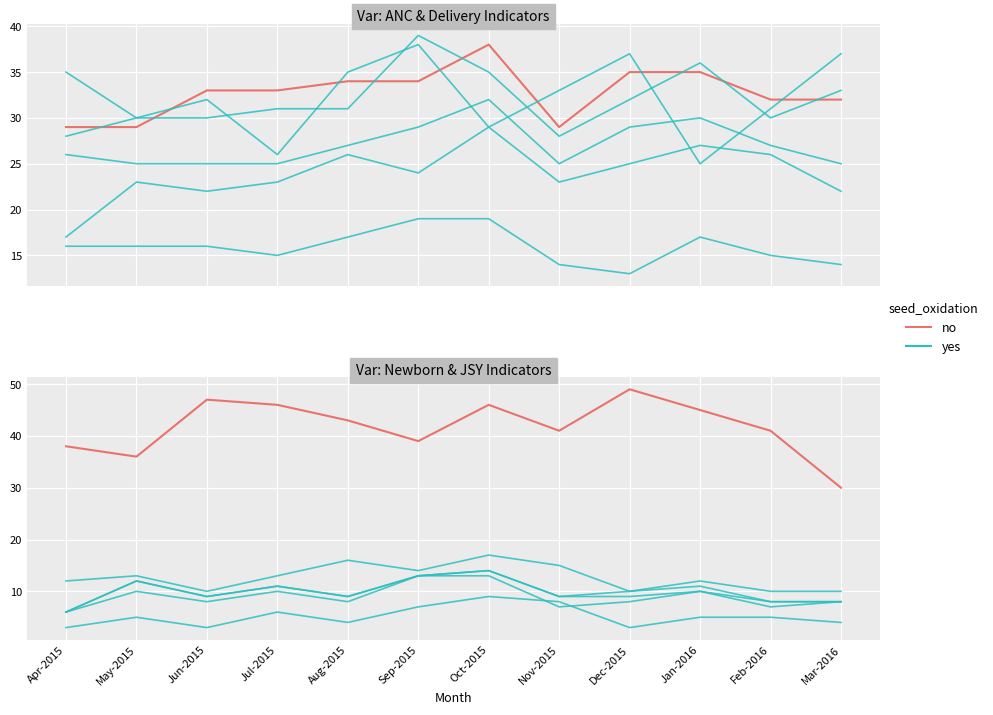

What is the total value across all series at Apr-2015?

50